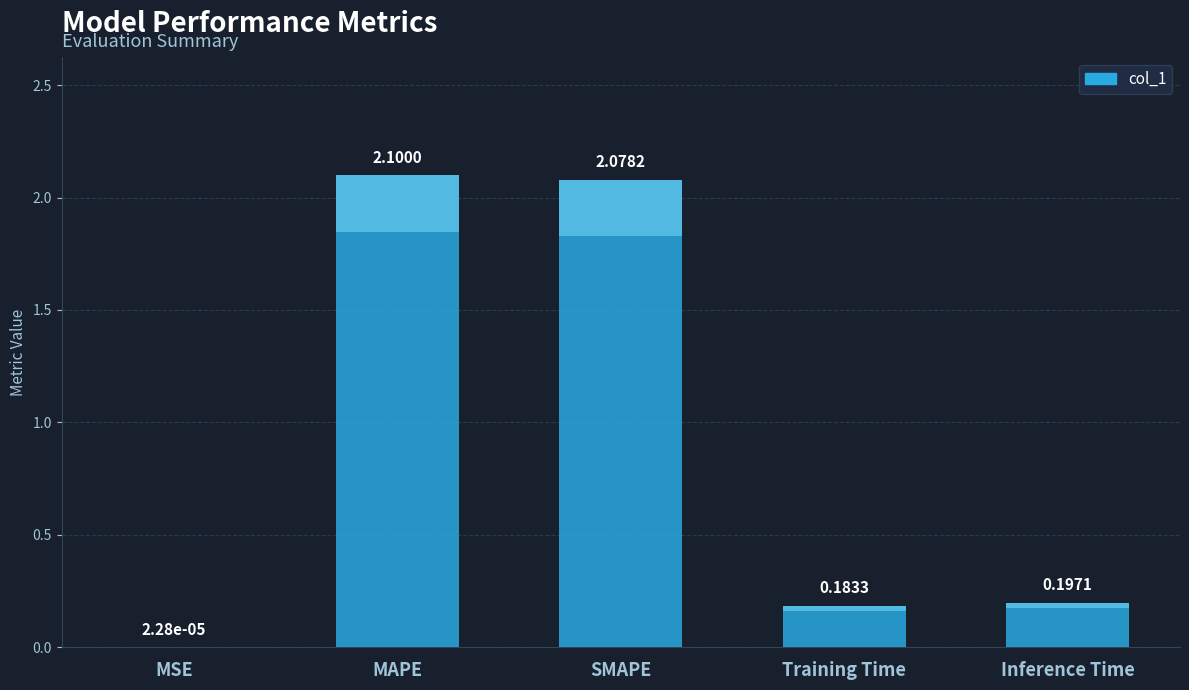

Read the value at SMAPE.

2.1